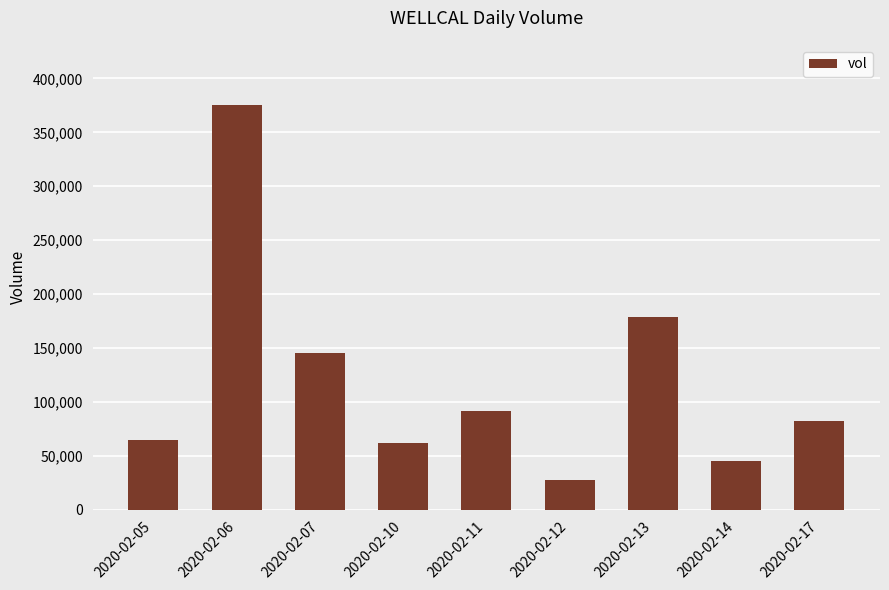

What is the change in value from 2020-02-07 to 2020-02-13?

+33300